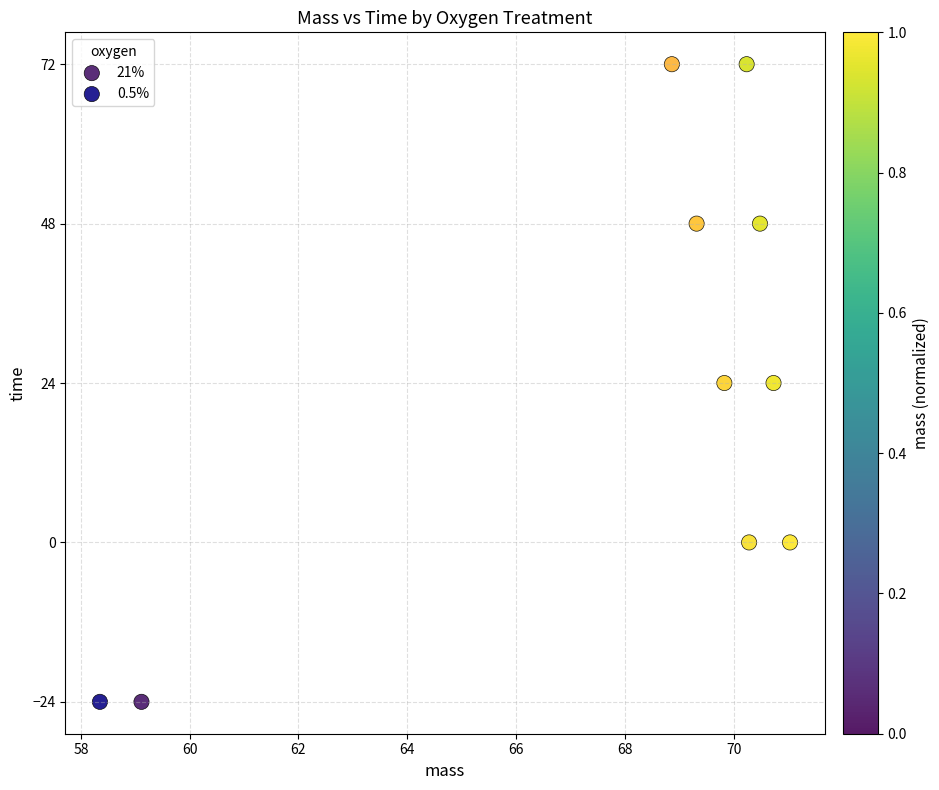

What are all the series names shown in the legend?

21%, 0.5%